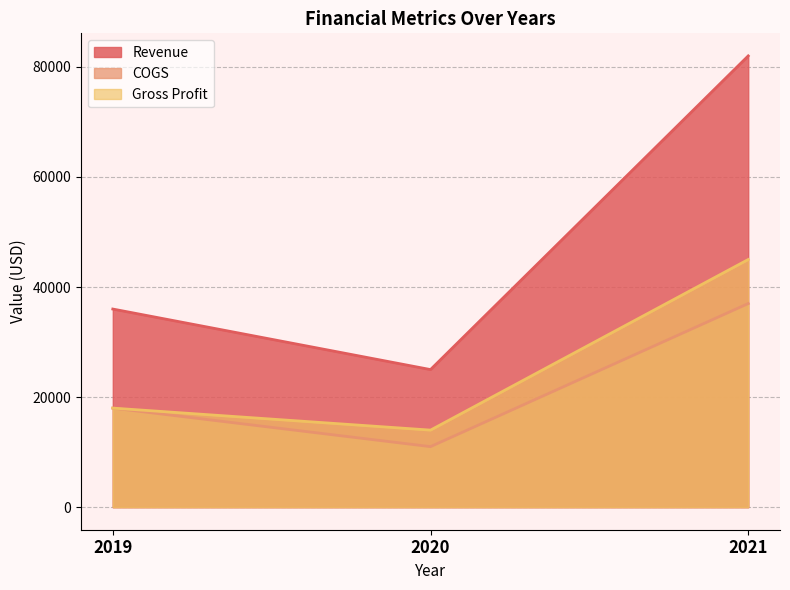

The value of COGS at 2020 is 18807. True or false?

False